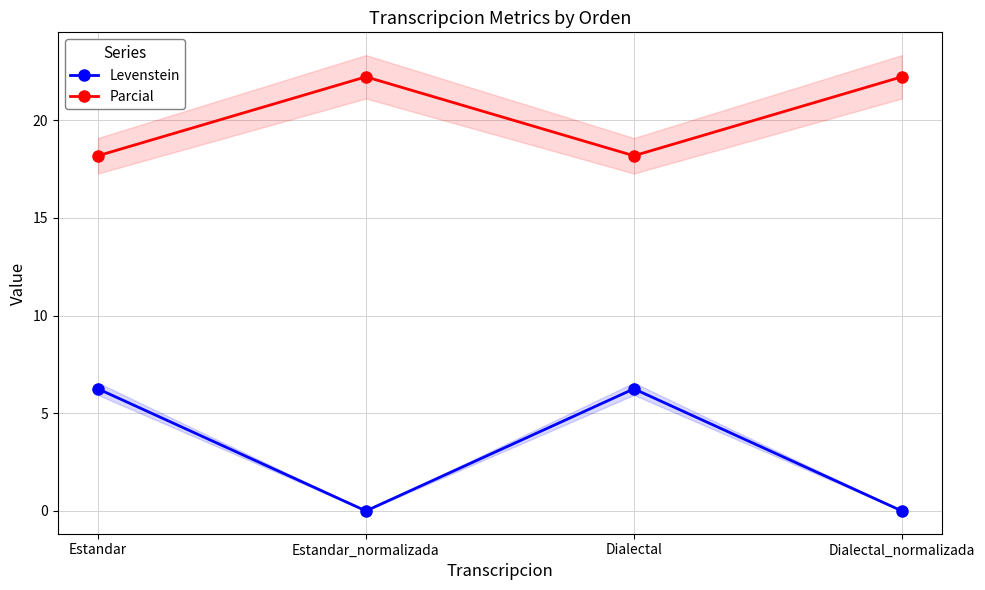

What is the average value of the Parcial series?

20.2